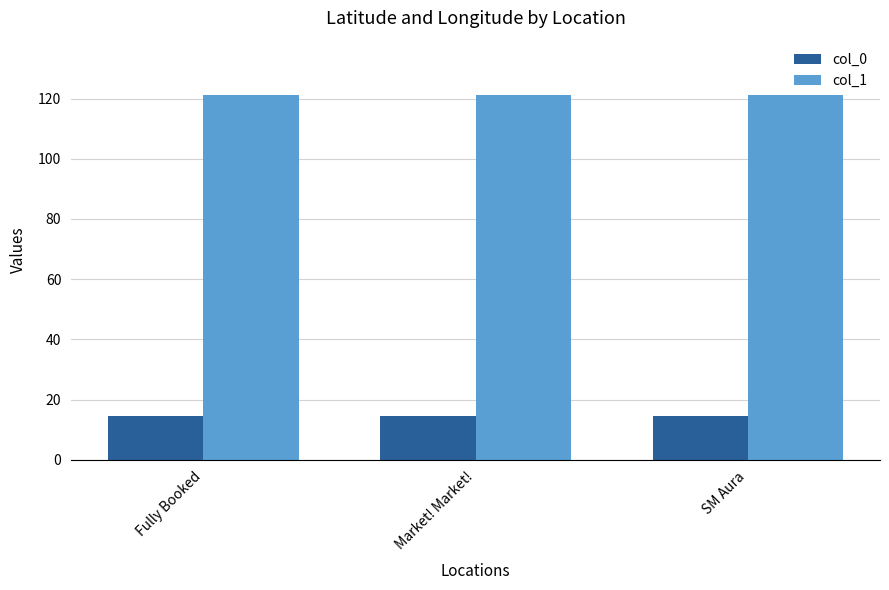

What is the sum of the col_0 values at SM Aura and Market! Market!?

29.1